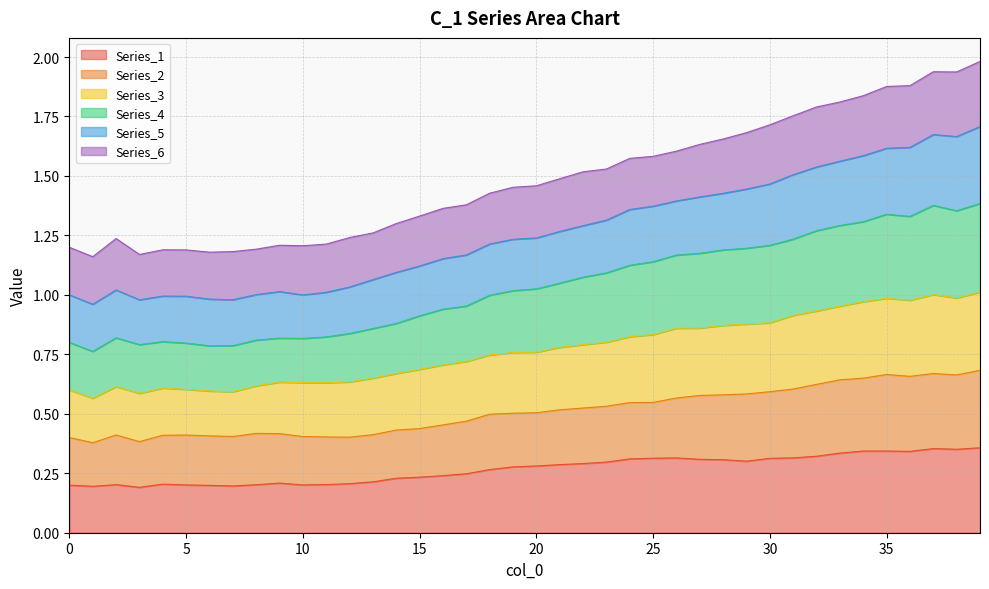

Which category has the highest value across all series?

39